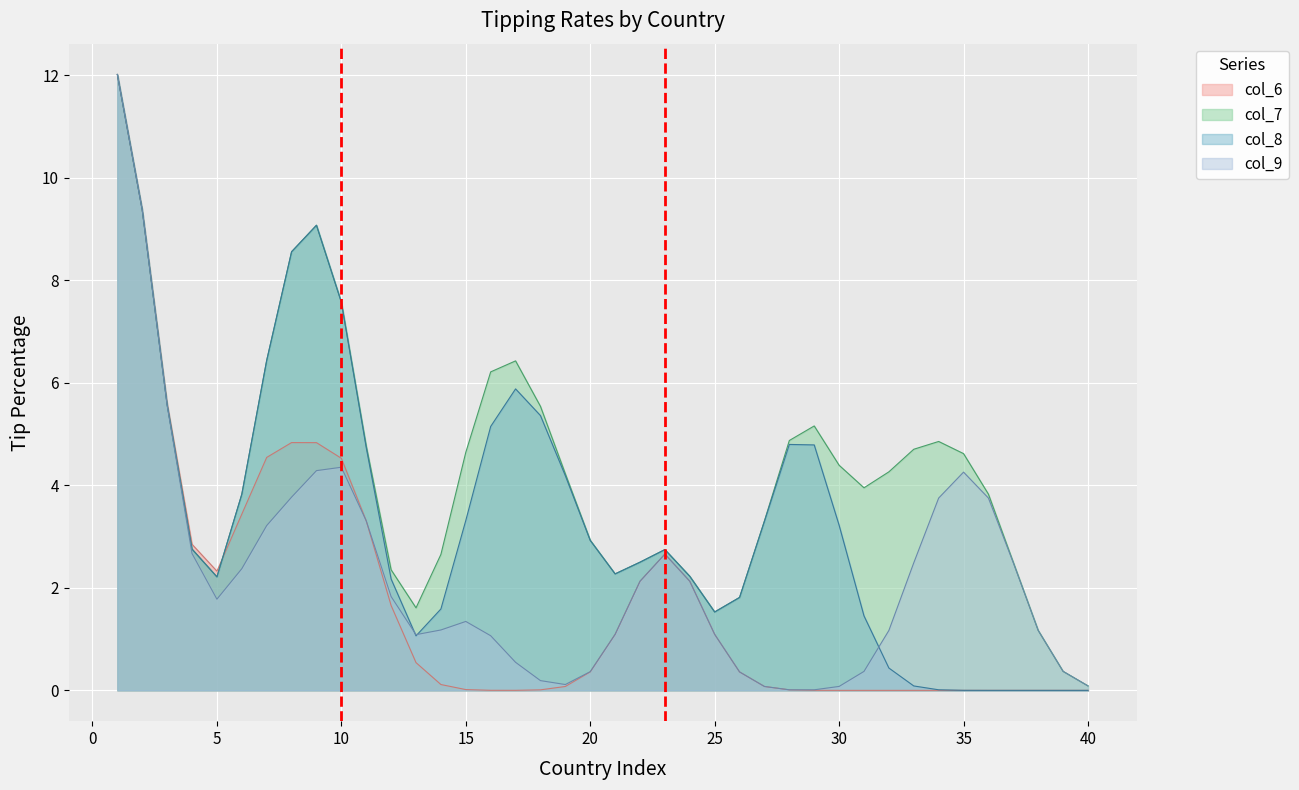

What is the average value of the col_7 series?

4.3